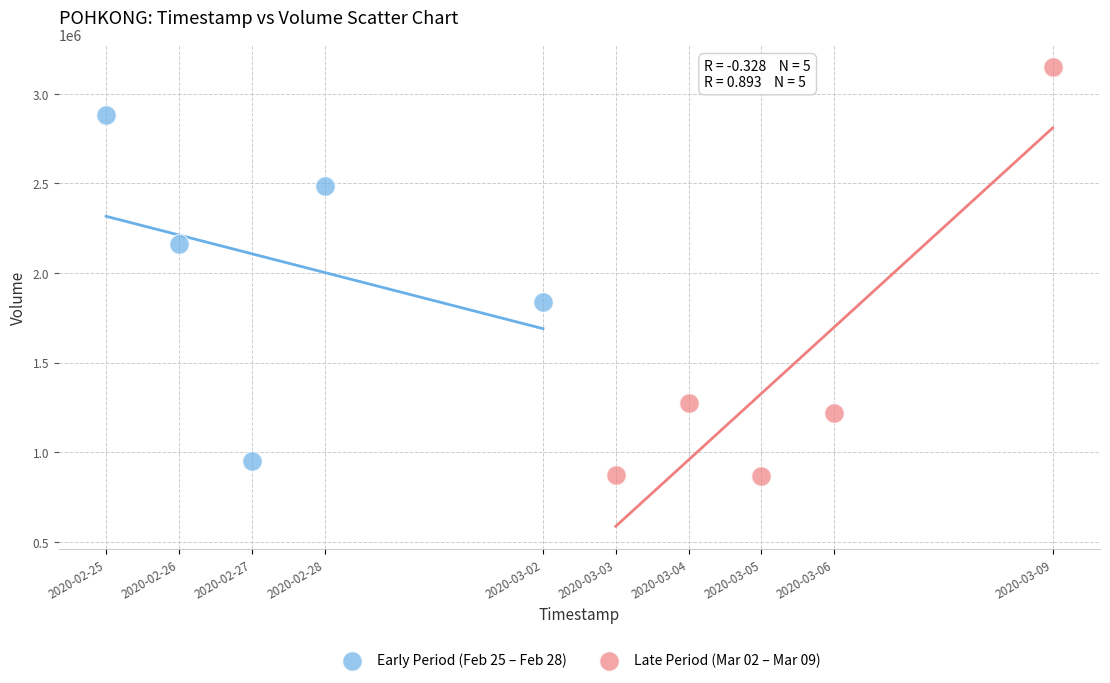

Which series reaches the maximum Y coordinate?

Late Period (Mar 02 – Mar 09)